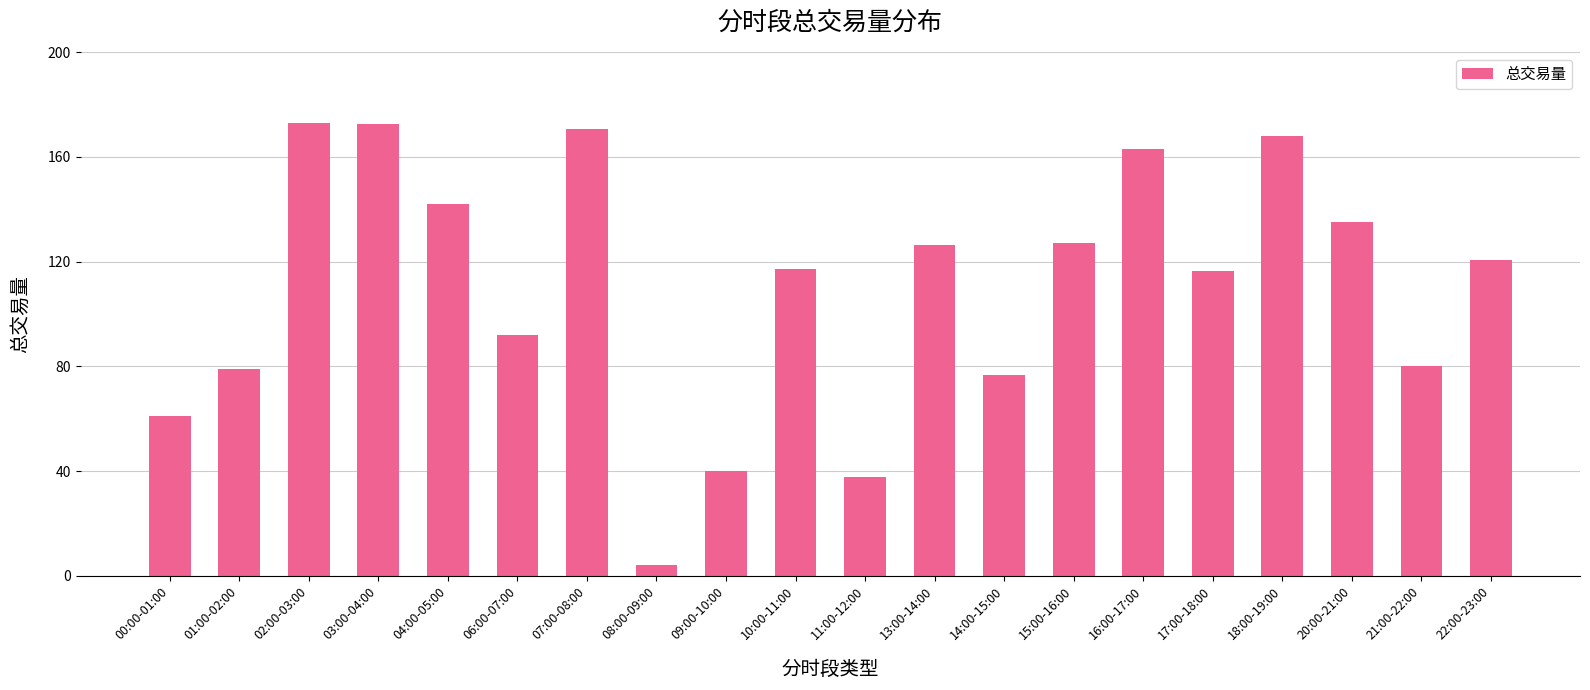

Which label corresponds to the smallest value in the chart?

08:00-09:00